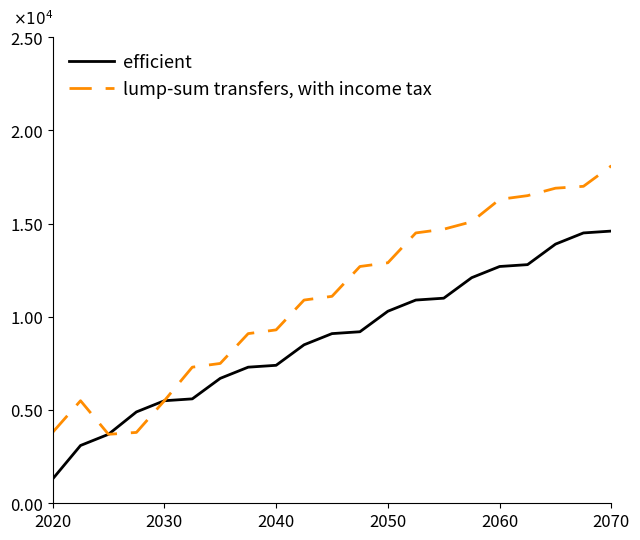

Which series has the largest total across all categories?

lump-sum transfers, with income tax